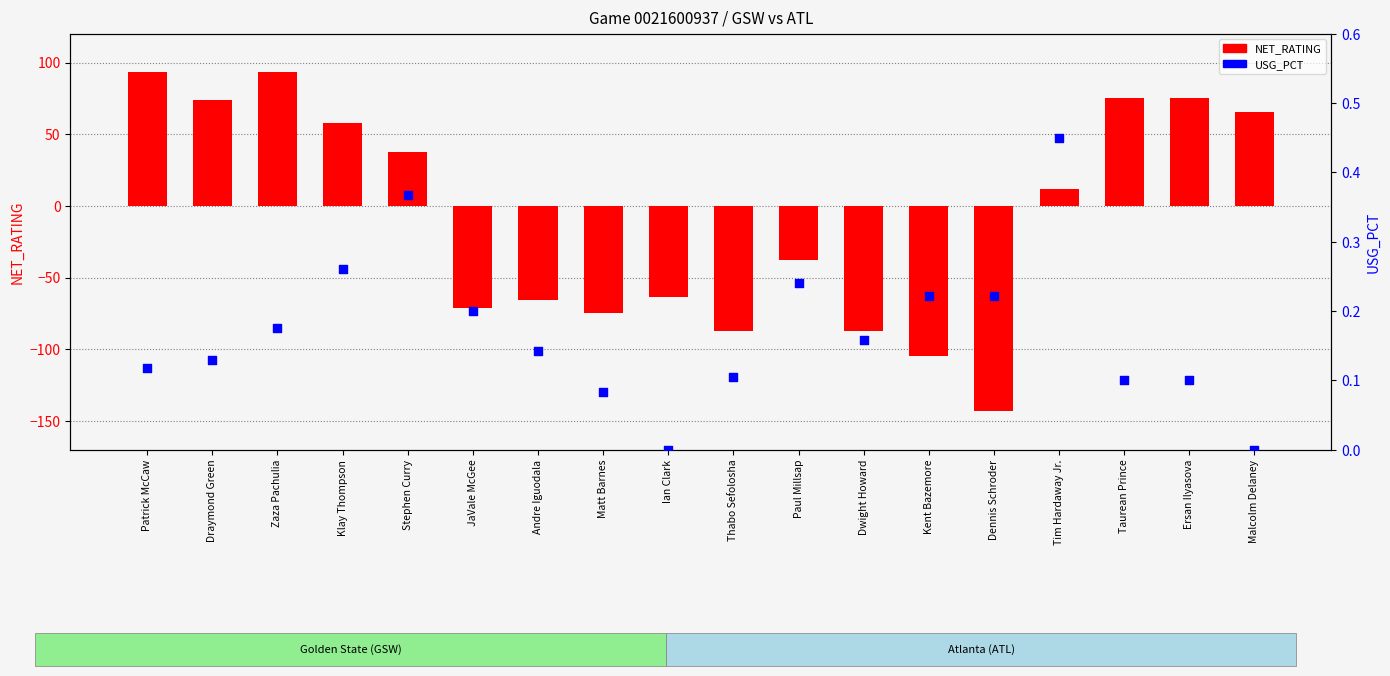

What are all the series names shown in the legend?

NET_RATING, USG_PCT